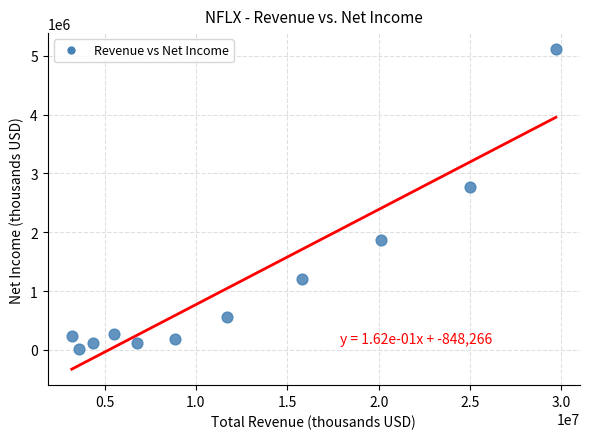

What Y value in the scatter plot is closest to 2566700?

2761400